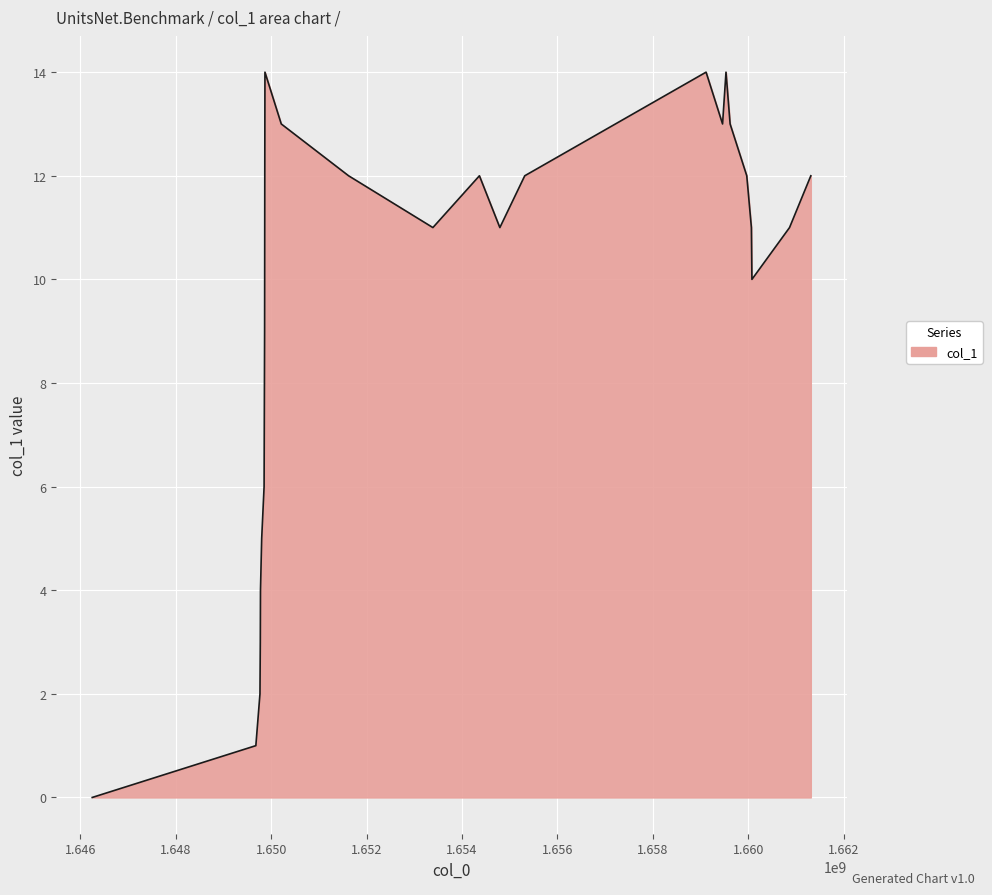

What is the maximum value shown in the chart?

14